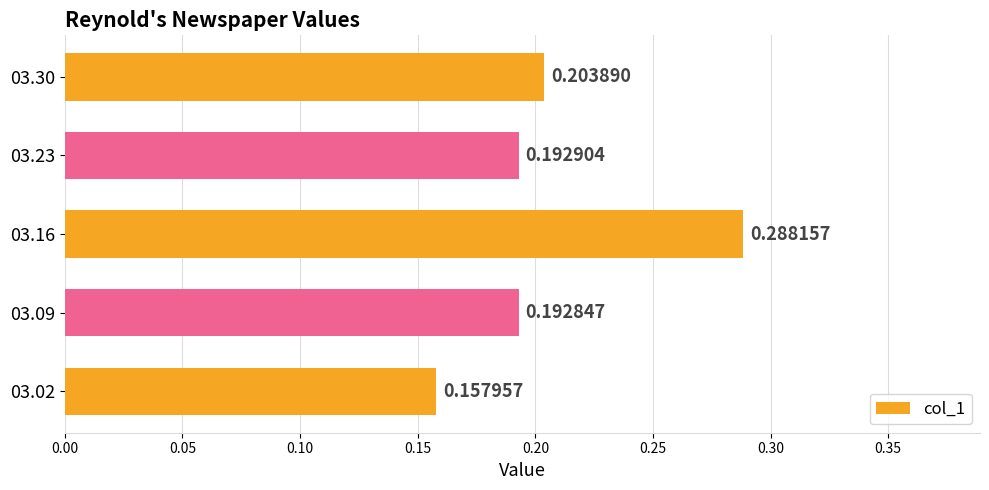

Rank the categories by value from lowest to highest.

03.02, 03.09, 03.23, 03.30, 03.16